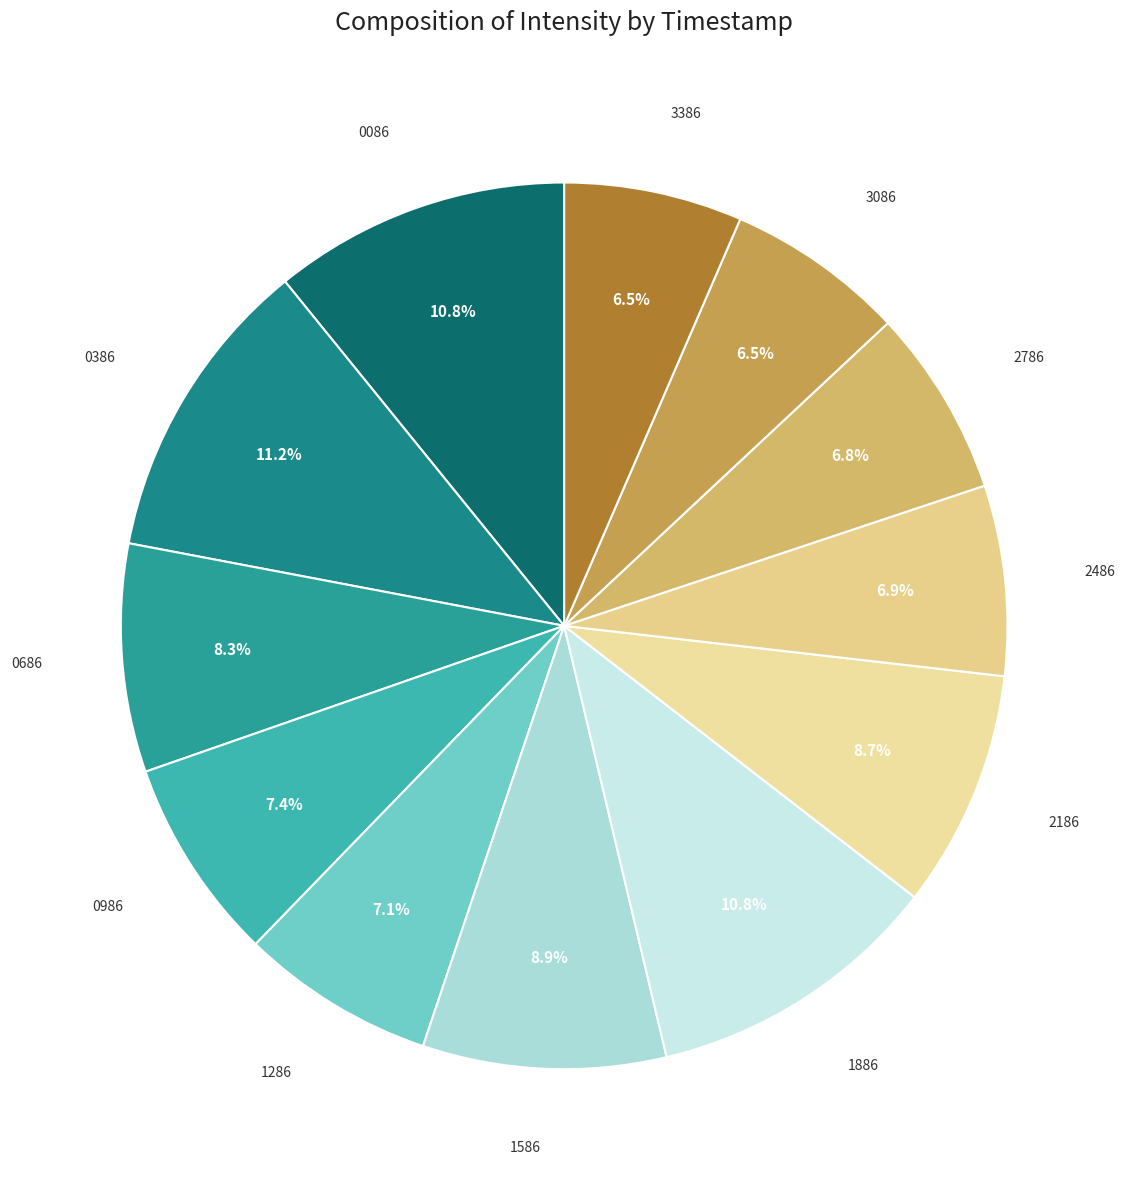

Which category has the biggest portion of the pie?

1691280386